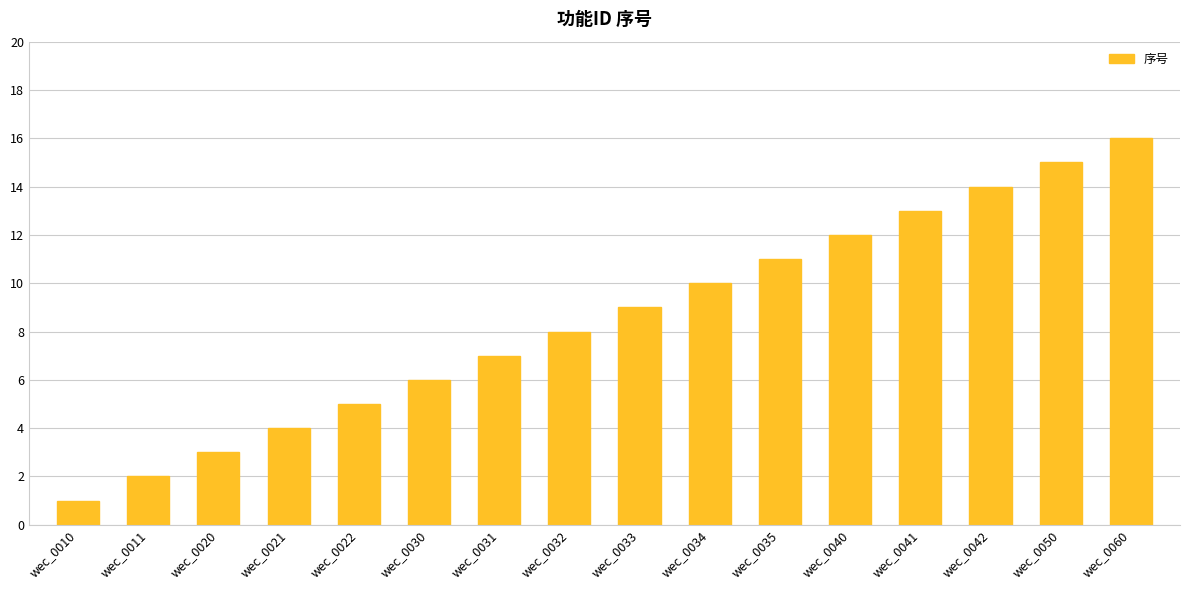

Rank the categories by value from lowest to highest.

wec_0010, wec_0011, wec_0020, wec_0021, wec_0022, wec_0030, wec_0031, wec_0032, wec_0033, wec_0034, wec_0035, wec_0040, wec_0041, wec_0042, wec_0050, wec_0060